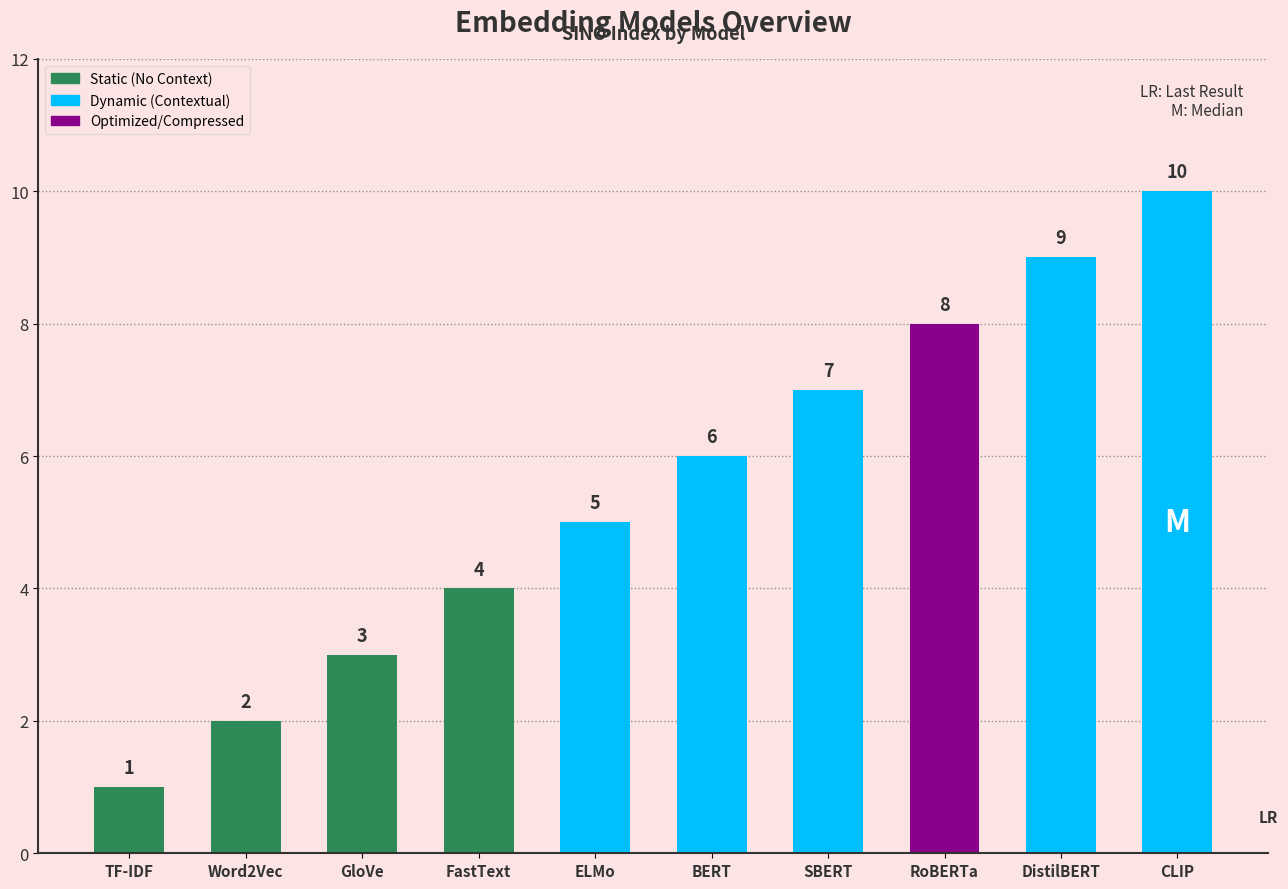

How many bars are there in total?

10